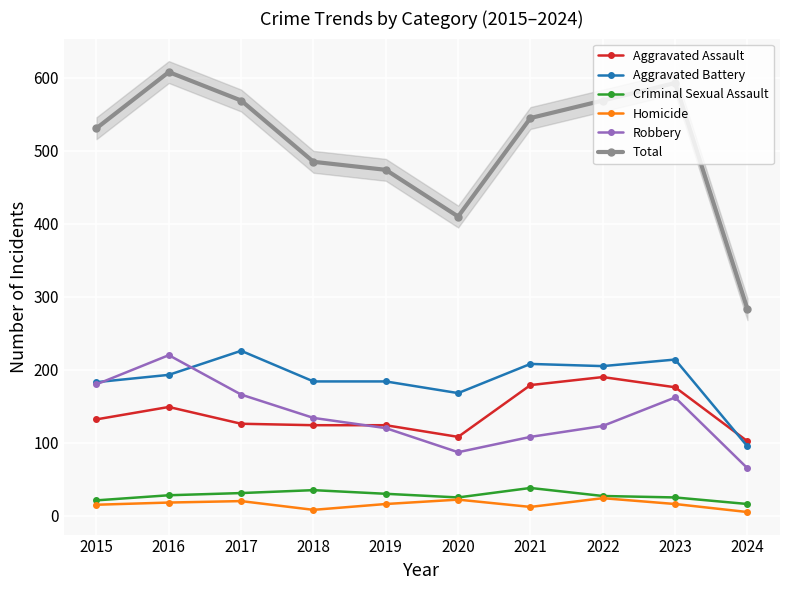

Read the Criminal Sexual Assault value at 2023.

25